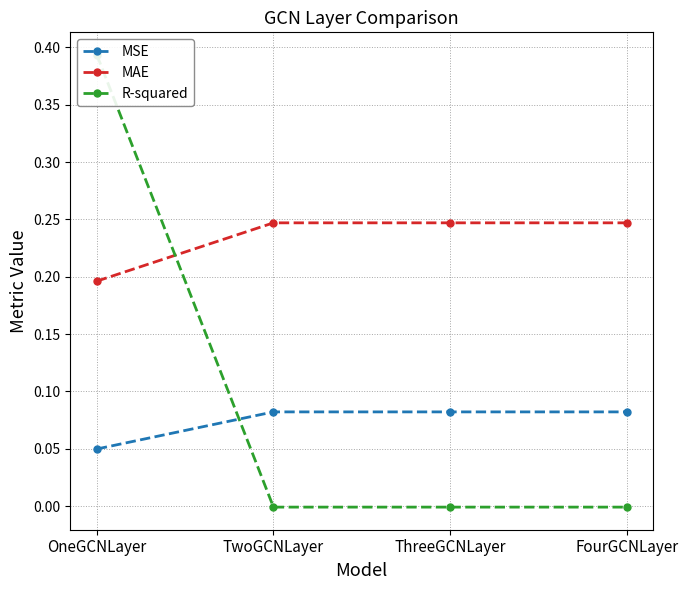

List the labels in order of R-squared value, smallest first.

FourGCNLayer, TwoGCNLayer, ThreeGCNLayer, OneGCNLayer